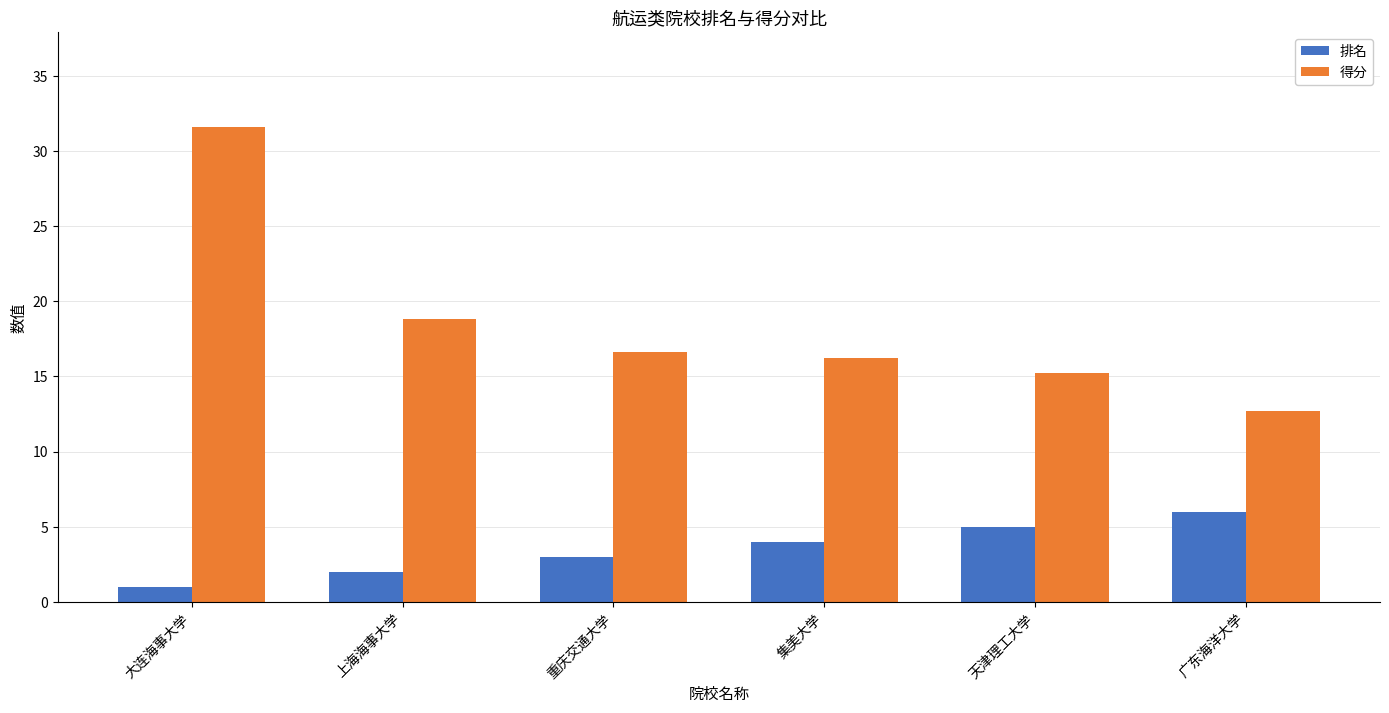

How many 排名 values are between 2 and 5?

4